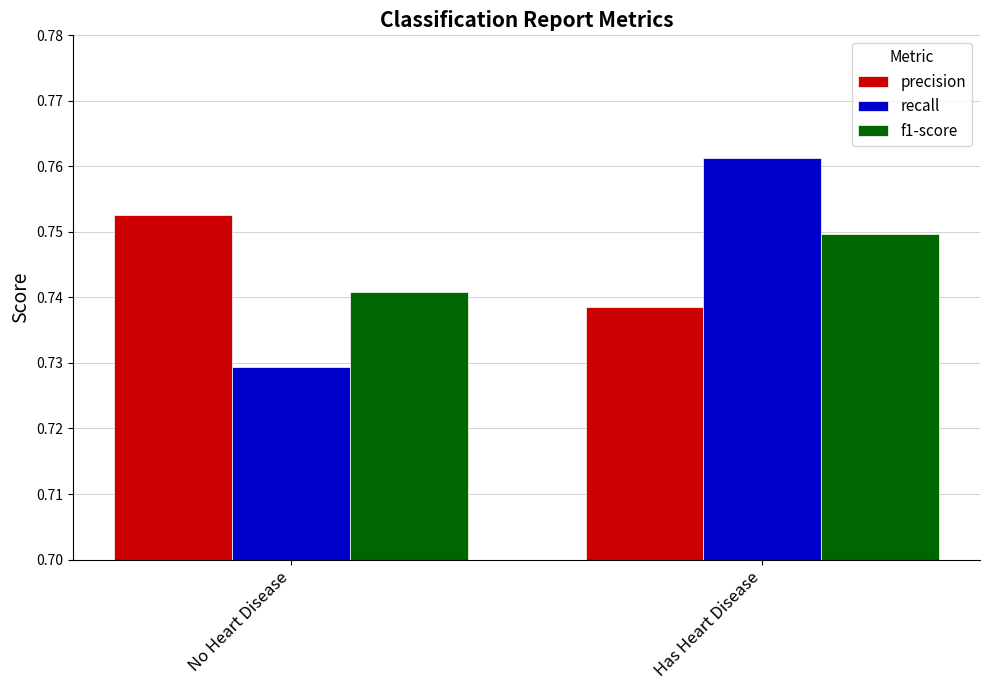

At which category is the sum across all series the highest?

Has Heart Disease